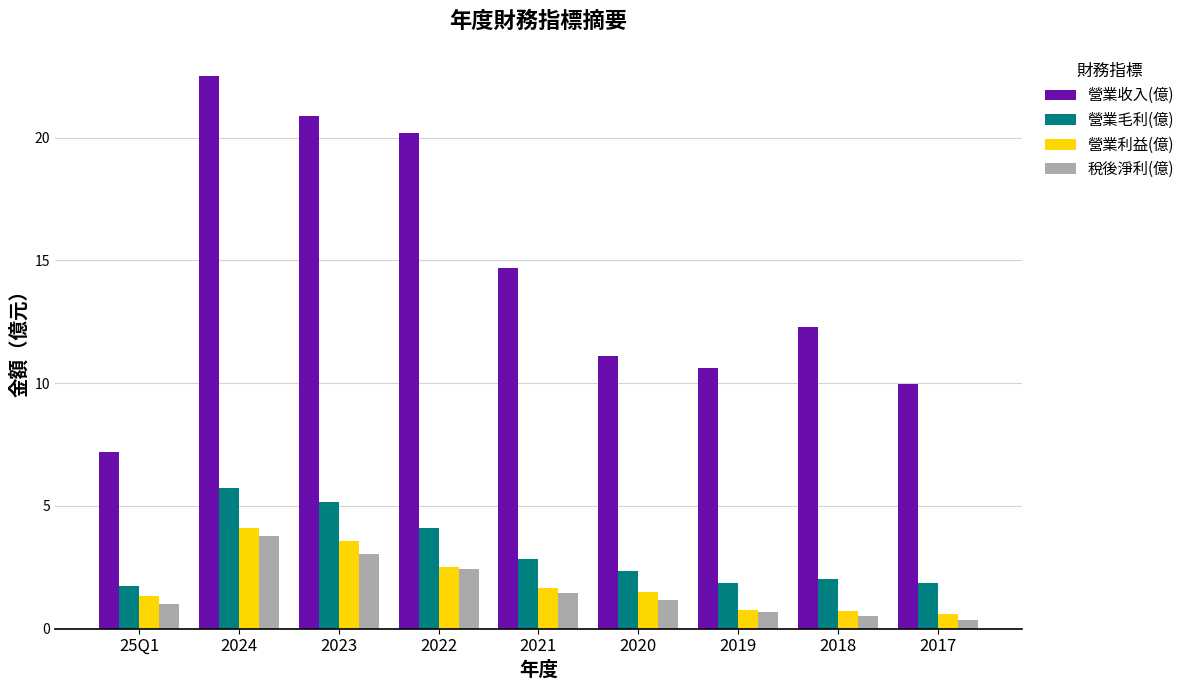

What is the minimum value for 營業毛利(億)?

1.7